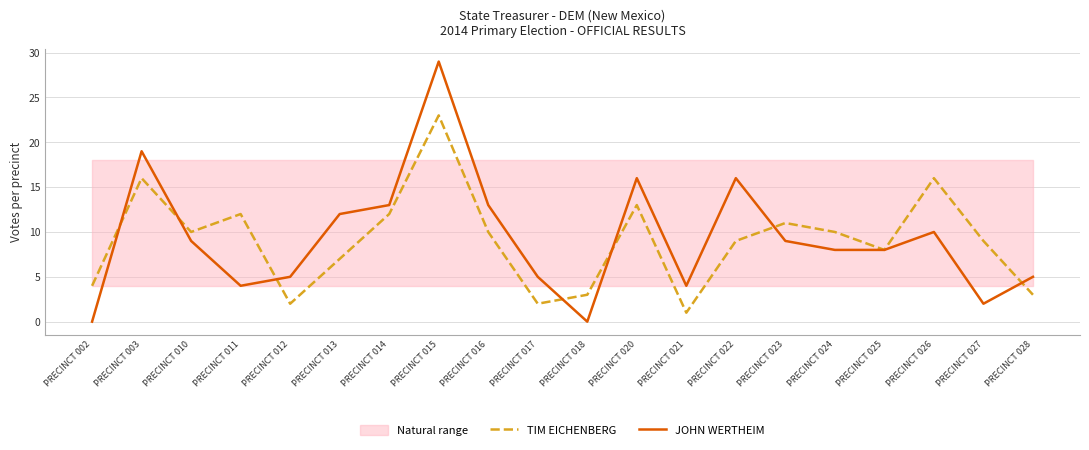

At PRECINCT 025, list the series in order from largest to smallest.

TIM EICHENBERG, JOHN WERTHEIM